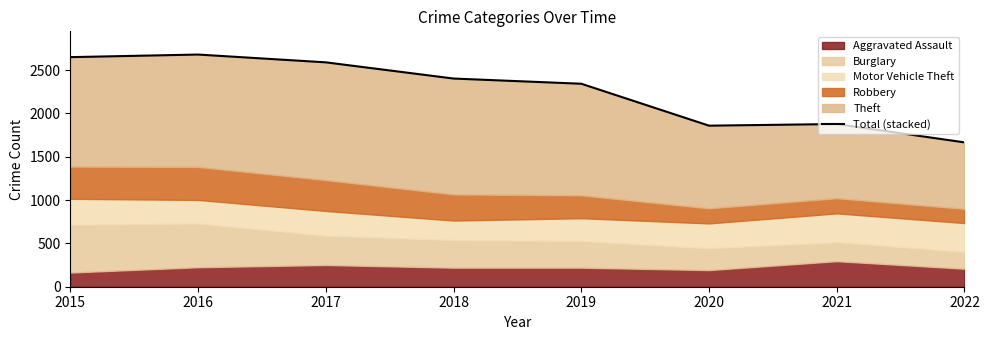

Read the value at 2018, to the nearest 100.

2400